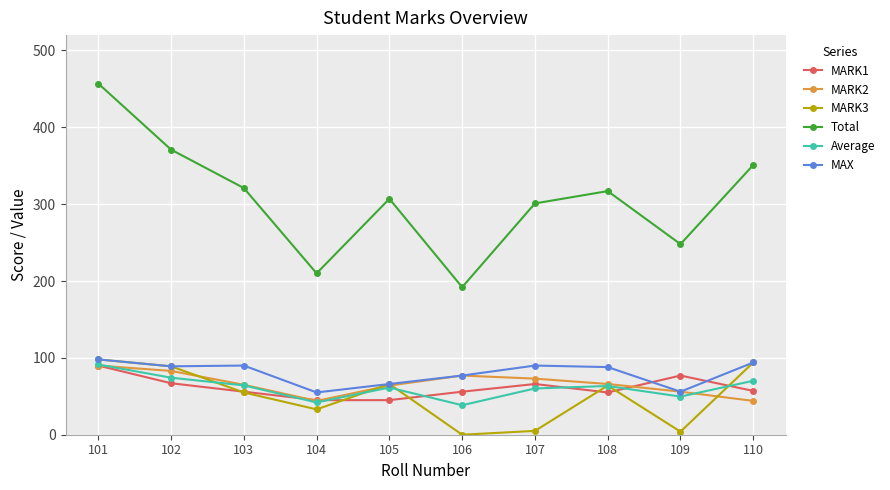

True or false: Total and MARK2 cross at least once.

False